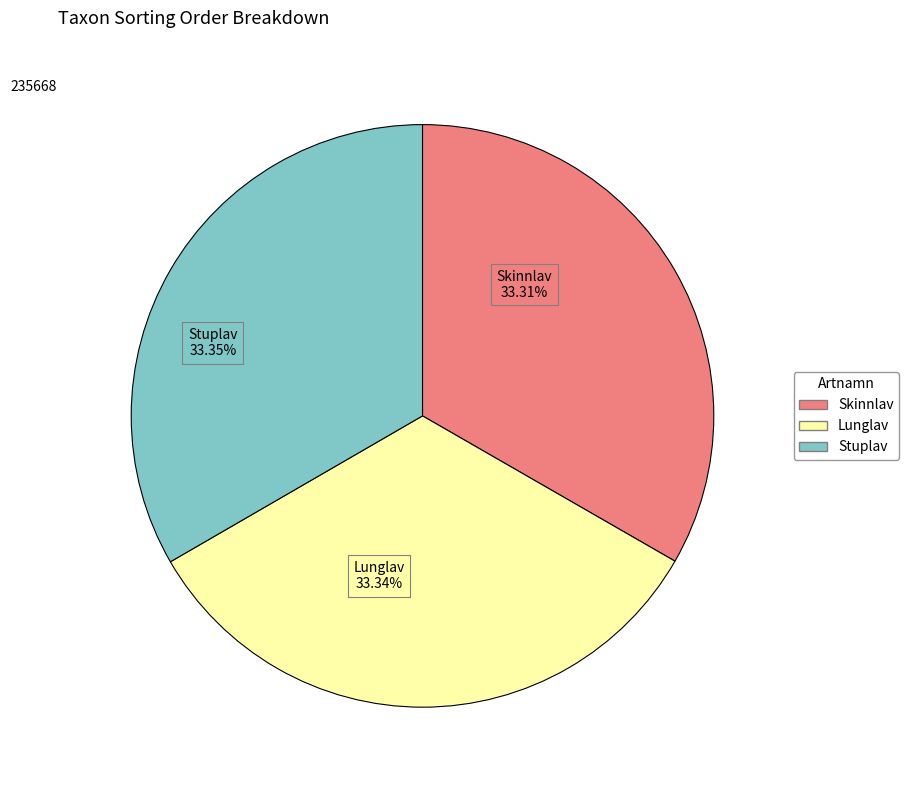

Is there any slice that represents more than half of the pie?

No